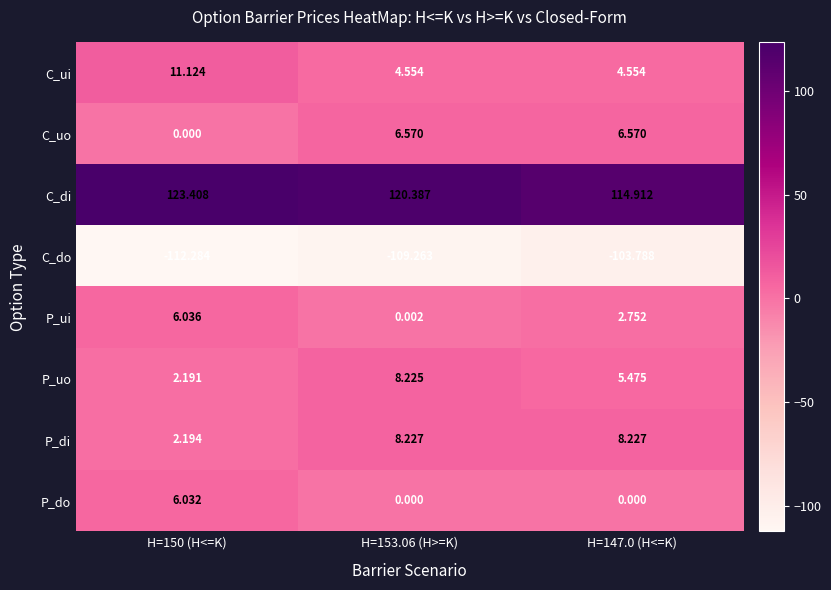

Which series has the largest total across all categories?

C_di